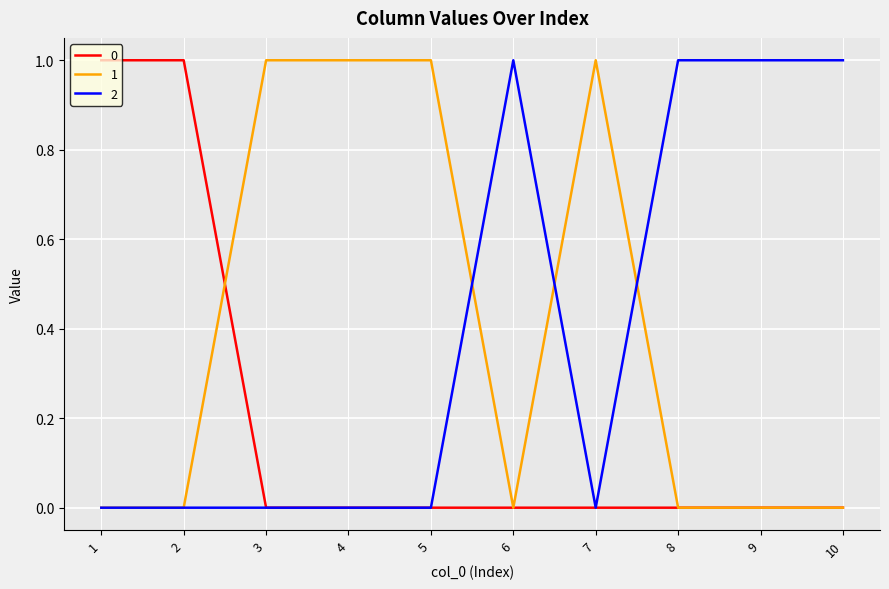

True or false: 1 and 2 cross at least once.

True